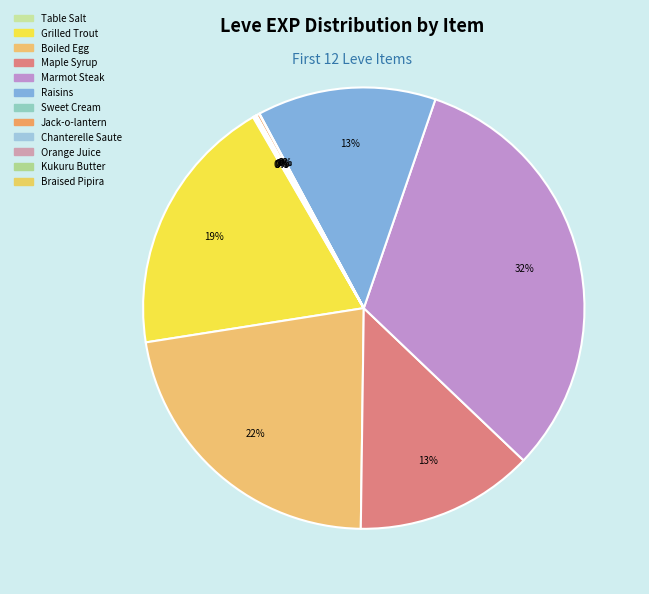

To the nearest percent, what is the average slice percentage?

8%